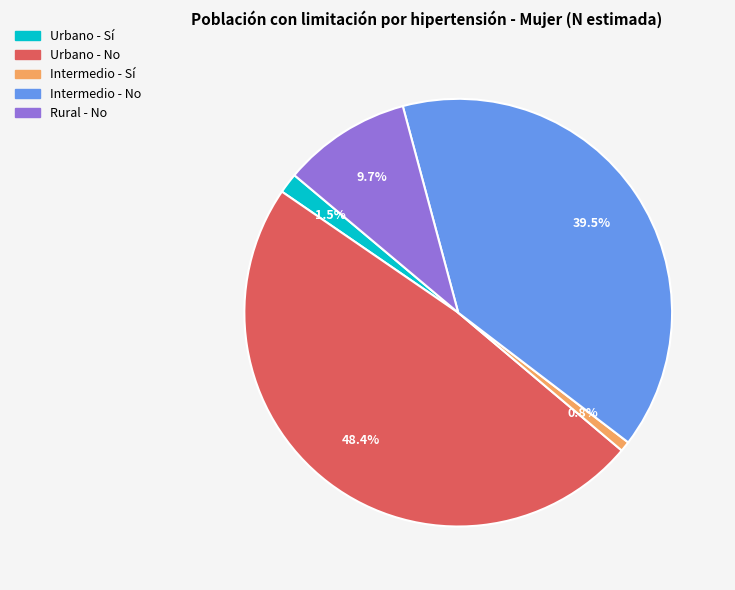

To the nearest percent, what is the average slice percentage?

20%